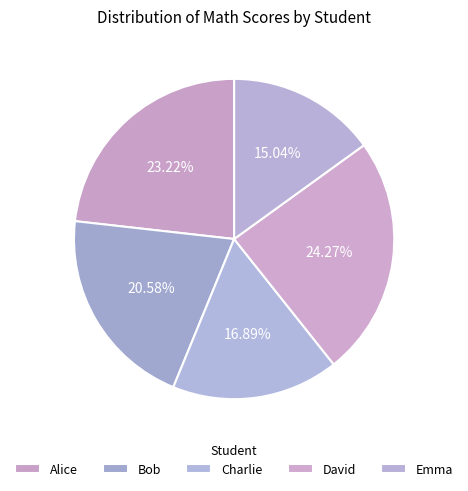

To the nearest percent, what portion does Emma represent?

15%